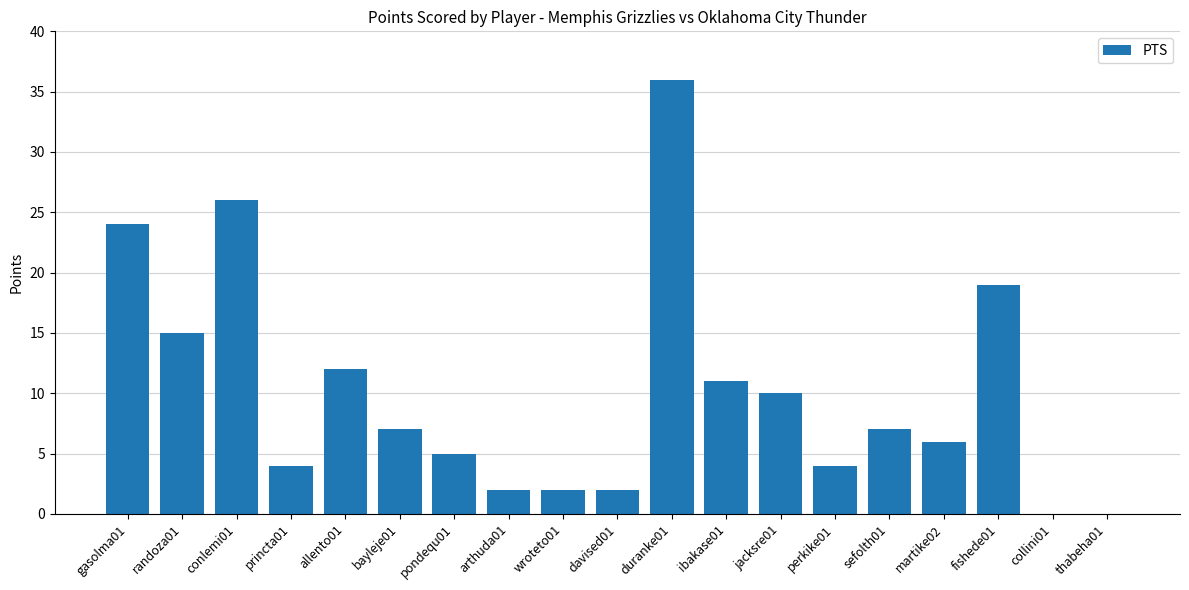

Where does the data first go above 7?

gasolma01